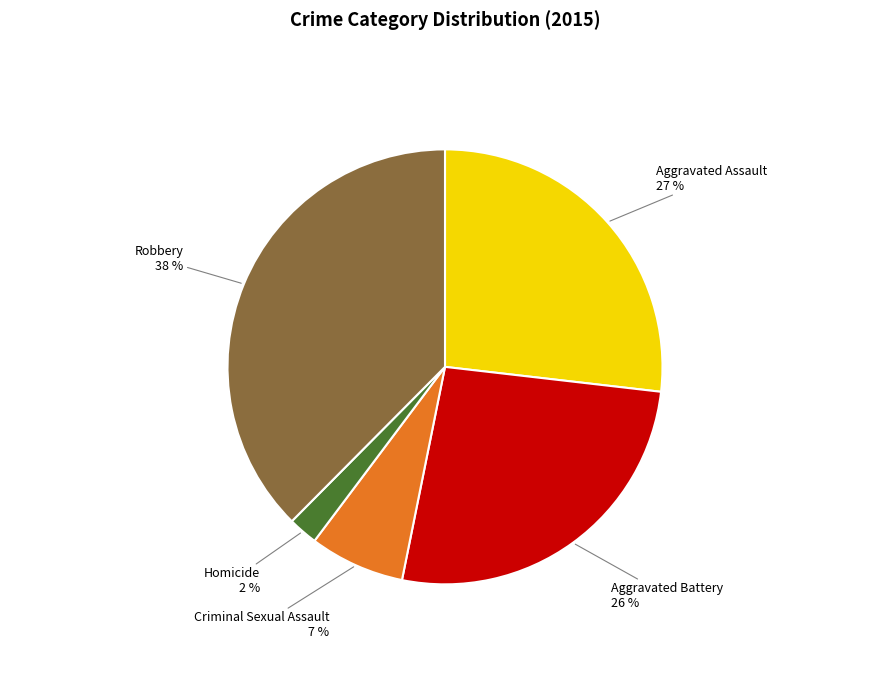

Is there any slice that represents more than half of the pie?

No